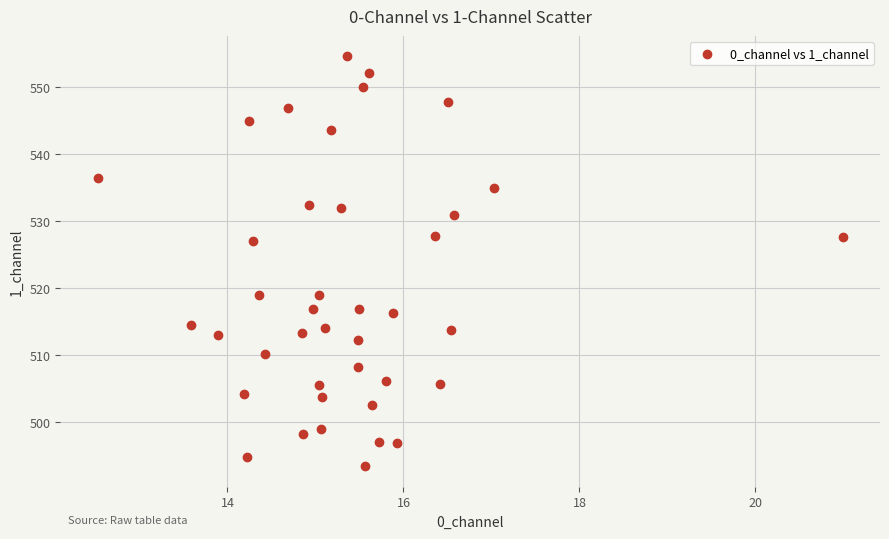

What is the range of Y values (max minus min)?

61.2